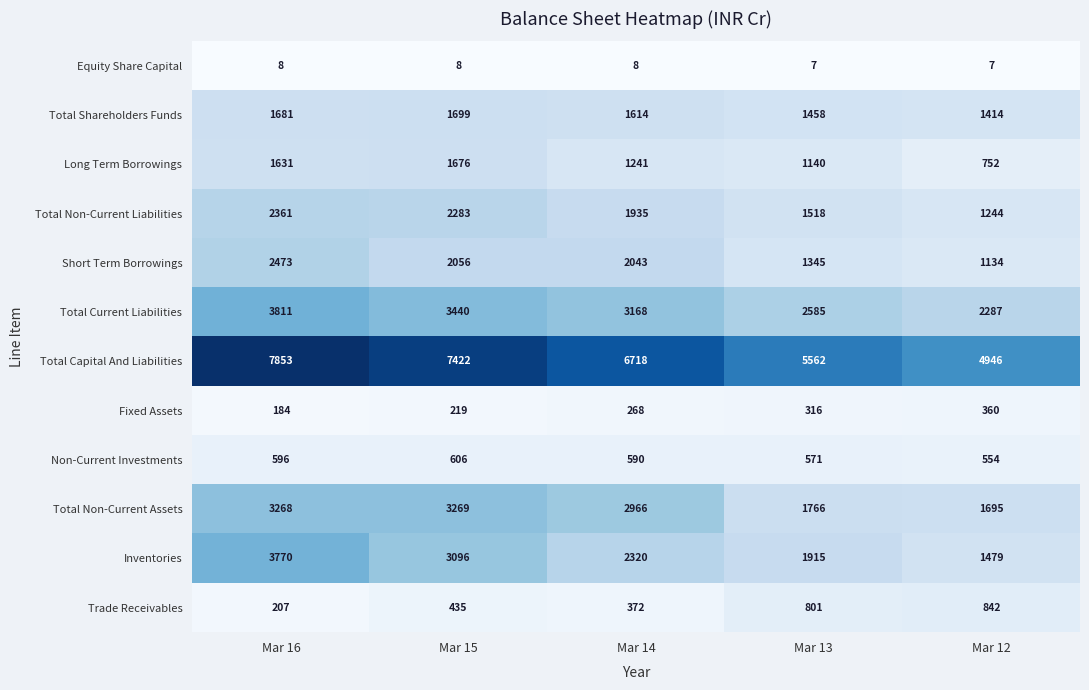

Is the value of Fixed Assets at Mar 14 greater than the value of Non-Current Investments at Mar 12?

No